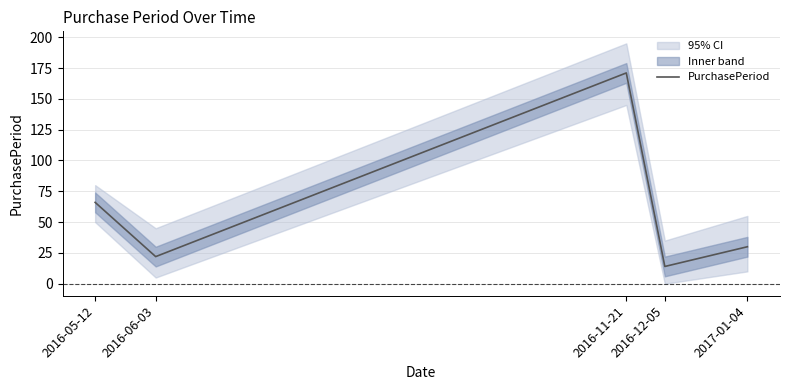

How many distinct data groups are displayed?

1